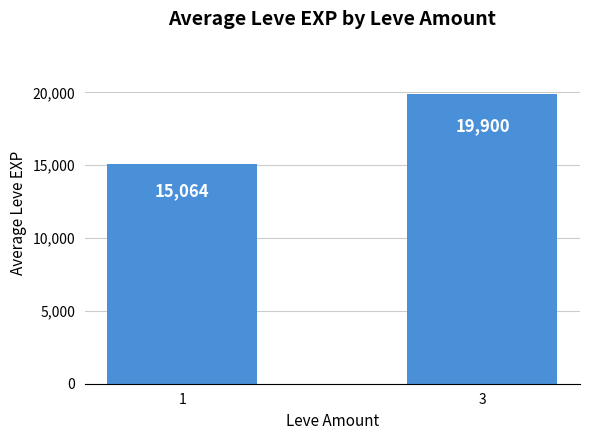

Rank the categories by value from highest to lowest.

3, 1